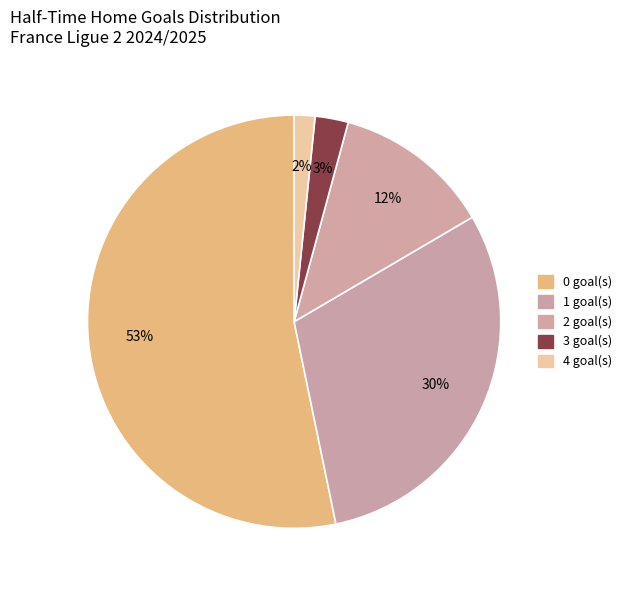

True or false: 3 accounts for 15% of the total.

False